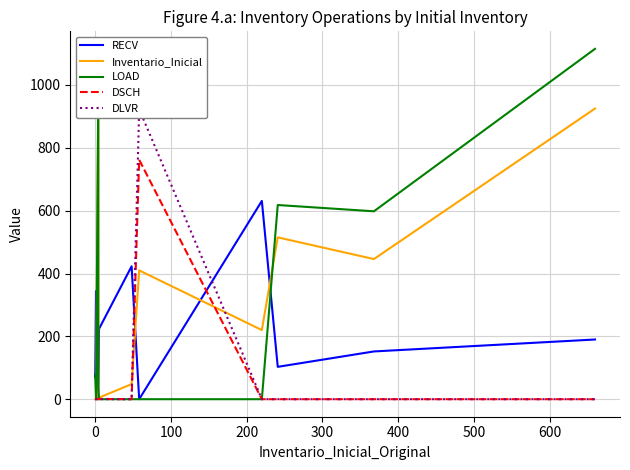

What is the average value of the LOAD series?

269